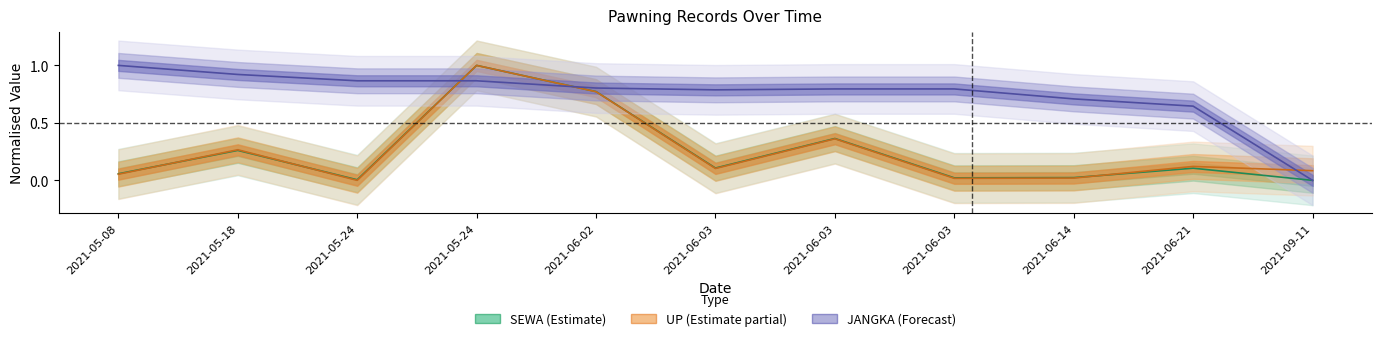

What are all the series names shown in the legend?

SEWA, UP, JANGKA